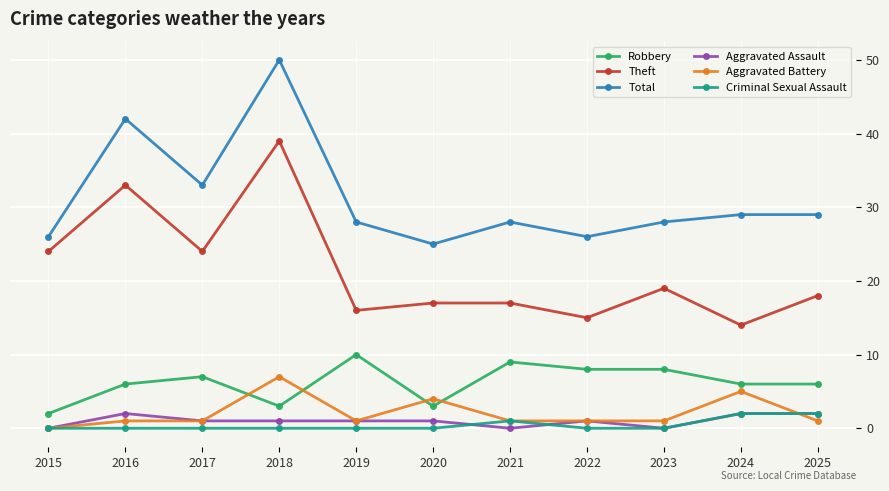

At which category does Robbery reach its first local peak?

2017